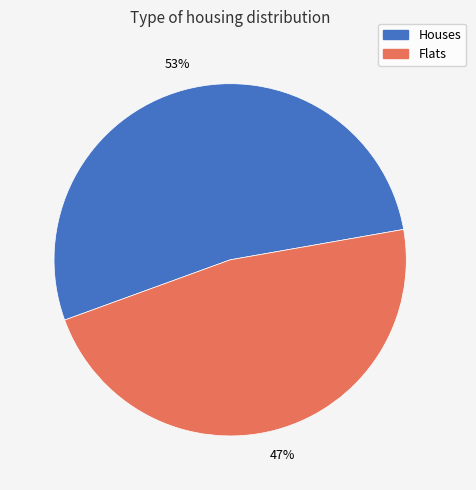

Is it true that Flats is 56% of the pie?

False